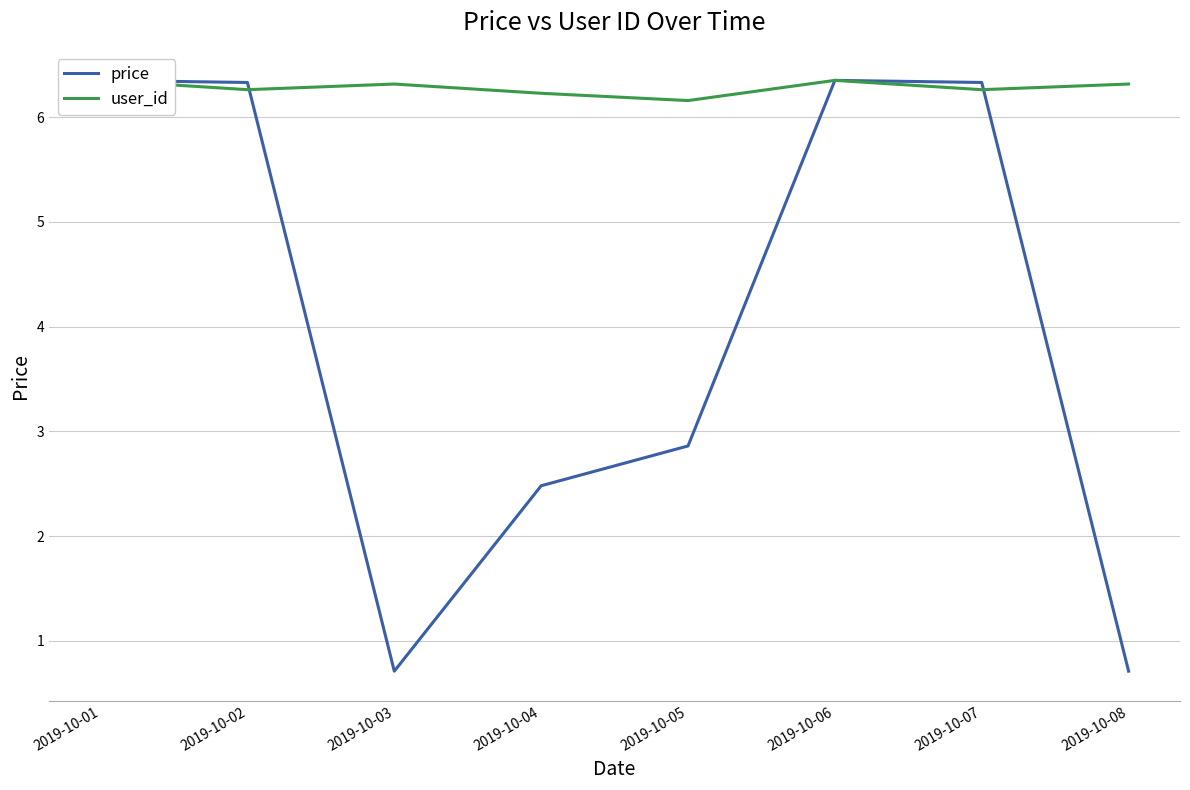

What are all the series names shown in the legend?

price, user_id